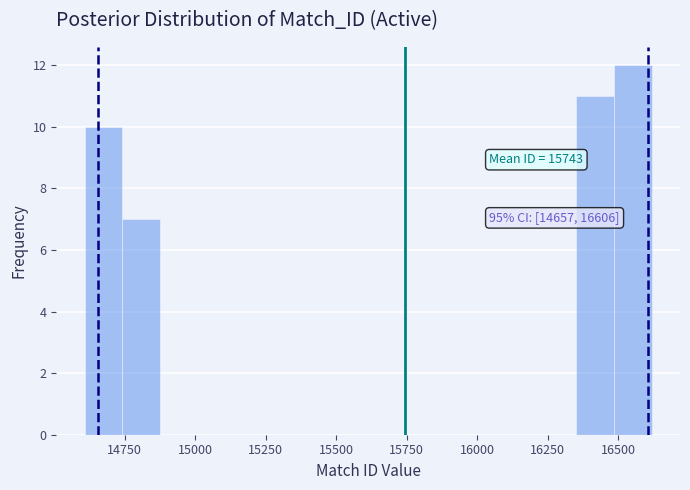

Around what value on the x-axis is the tallest bar? Give the approximate position of its centre, as read against the axis.

16550